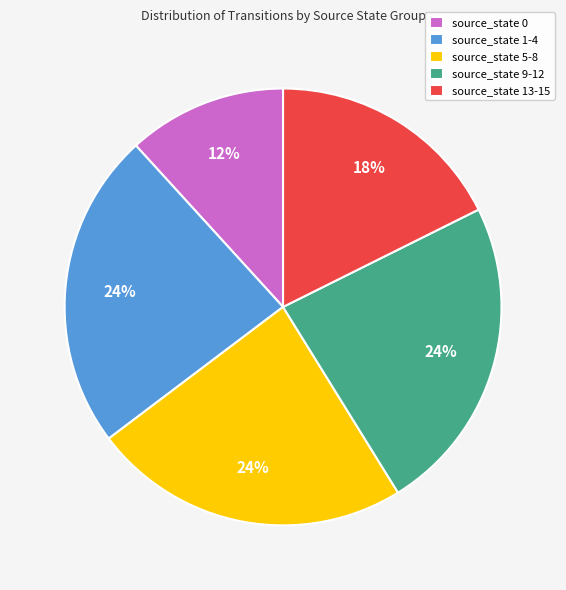

True or false: source_state 1-4 accounts for 24% of the total.

True